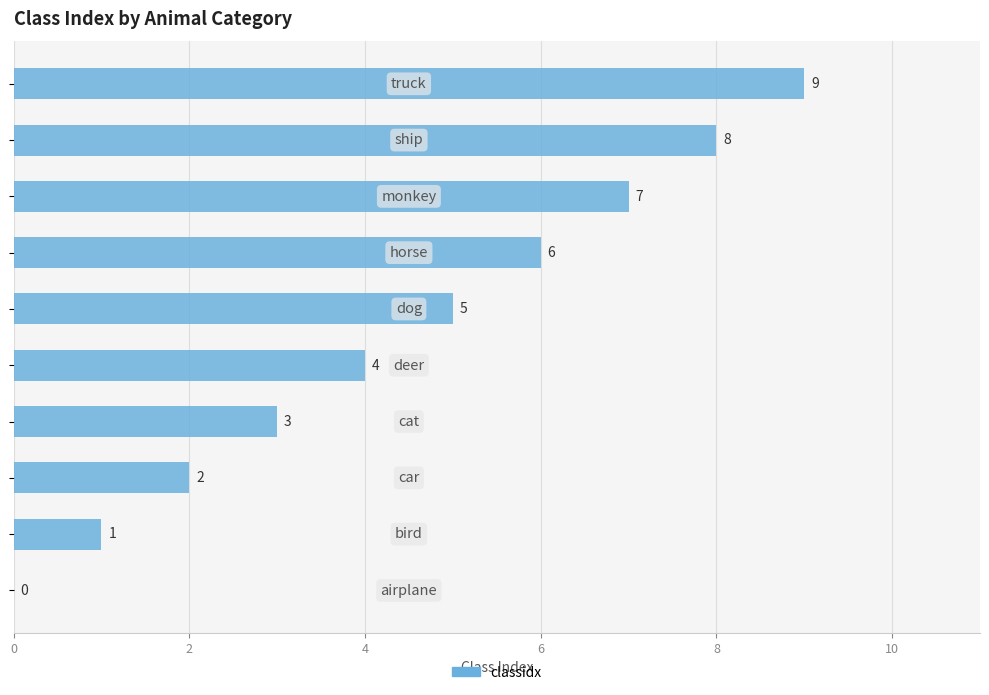

How many values are between 2 and 7?

6